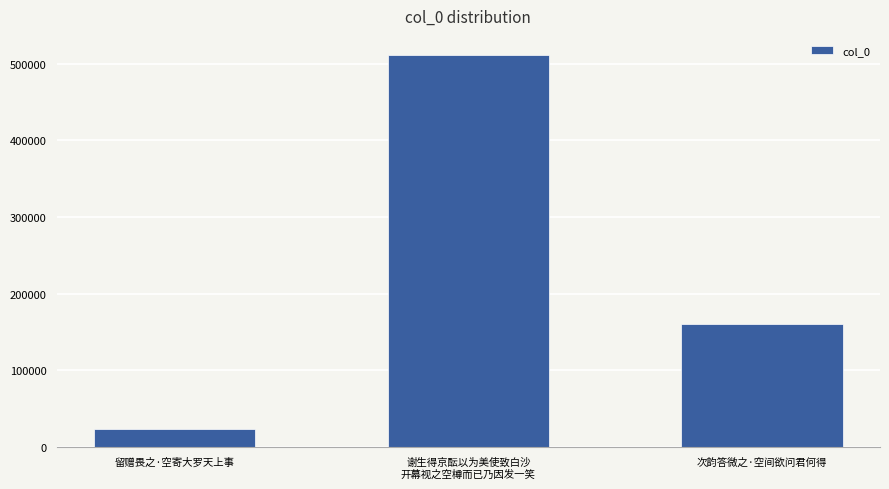

List the labels in order of value, smallest first.

留赠畏之·空寄大罗天上事, 次韵答微之·空间欲问君何得, 谢生得京酝以为美使致白沙
开幕视之空樽而已乃因发一笑